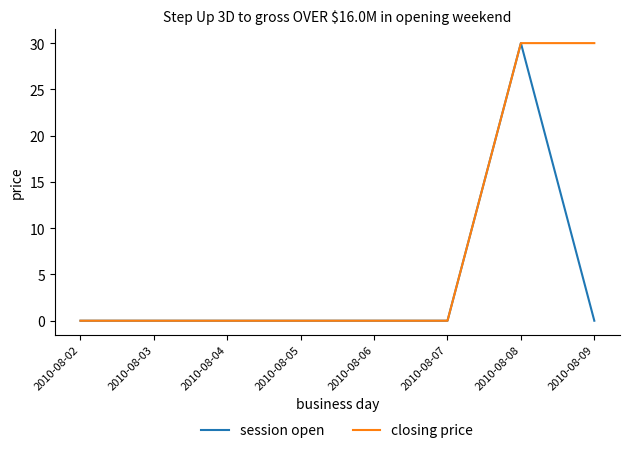

What are all the series names shown in the legend?

session open, closing price